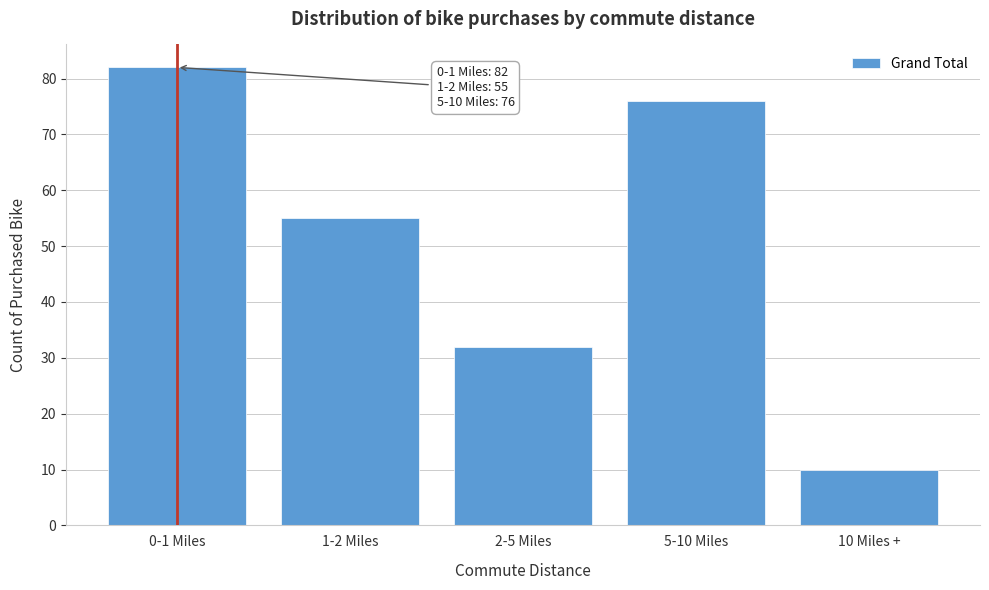

Reading left to right, what are all the values shown in this chart?

0-1 Miles=82	1-2 Miles=55	2-5 Miles=32	5-10 Miles=76	10 Miles +=10